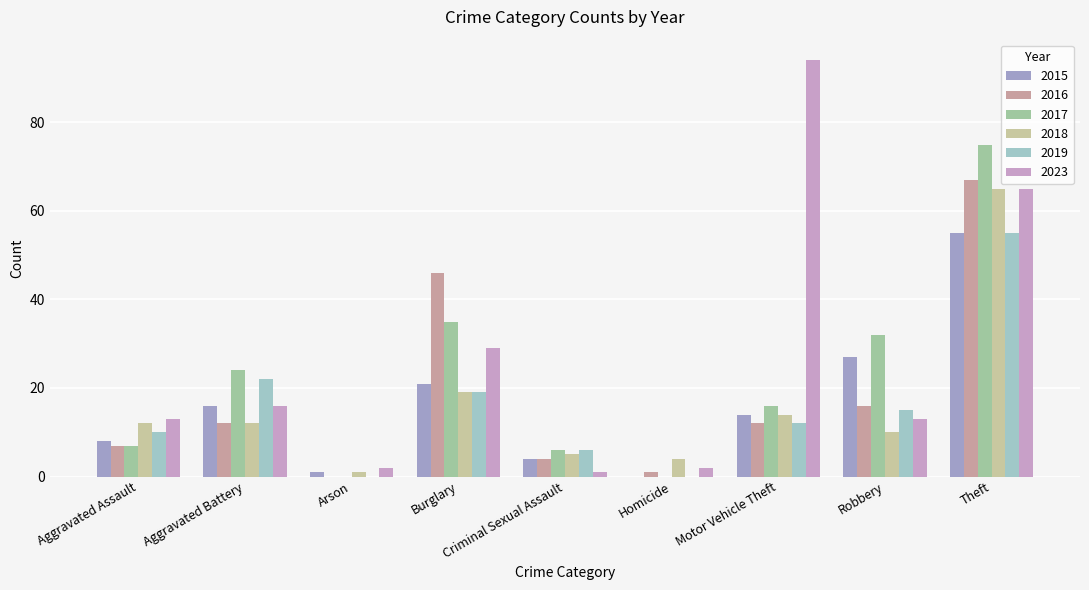

Reading left to right, what are all the values shown in this chart?

2015: Aggravated Assault=8	Aggravated Battery=16	Arson=1	Burglary=21	Criminal Sexual Assault=4	Homicide=0	Motor Vehicle Theft=14	Robbery=27	Theft=55
2016: Aggravated Assault=7	Aggravated Battery=12	Arson=0	Burglary=46	Criminal Sexual Assault=4	Homicide=1	Motor Vehicle Theft=12	Robbery=16	Theft=67
2017: Aggravated Assault=7	Aggravated Battery=24	Arson=0	Burglary=35	Criminal Sexual Assault=6	Homicide=0	Motor Vehicle Theft=16	Robbery=32	Theft=75
2018: Aggravated Assault=12	Aggravated Battery=12	Arson=1	Burglary=19	Criminal Sexual Assault=5	Homicide=4	Motor Vehicle Theft=14	Robbery=10	Theft=65
2019: Aggravated Assault=10	Aggravated Battery=22	Arson=0	Burglary=19	Criminal Sexual Assault=6	Homicide=0	Motor Vehicle Theft=12	Robbery=15	Theft=55
2023: Aggravated Assault=13	Aggravated Battery=16	Arson=2	Burglary=29	Criminal Sexual Assault=1	Homicide=2	Motor Vehicle Theft=94	Robbery=13	Theft=65